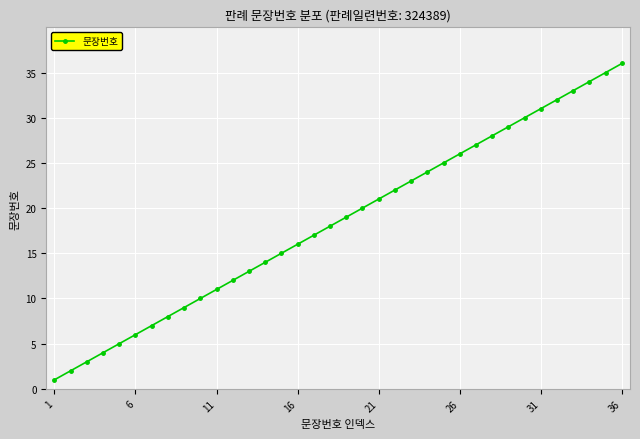

True or false: there are more than 0 points higher than both neighbors.

False